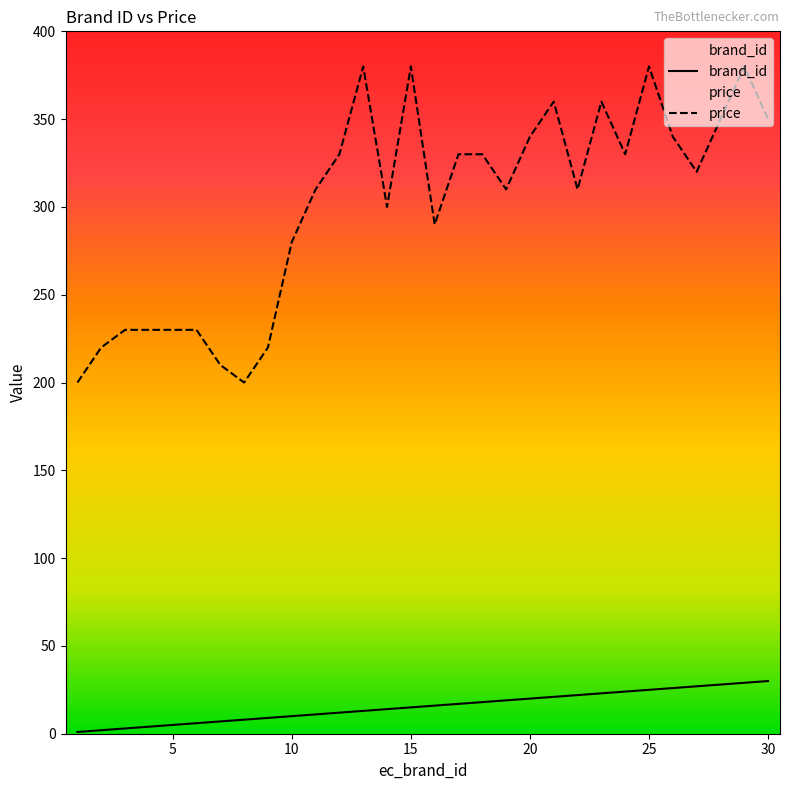

Is it true that brand_id equals 17 at 17?

True